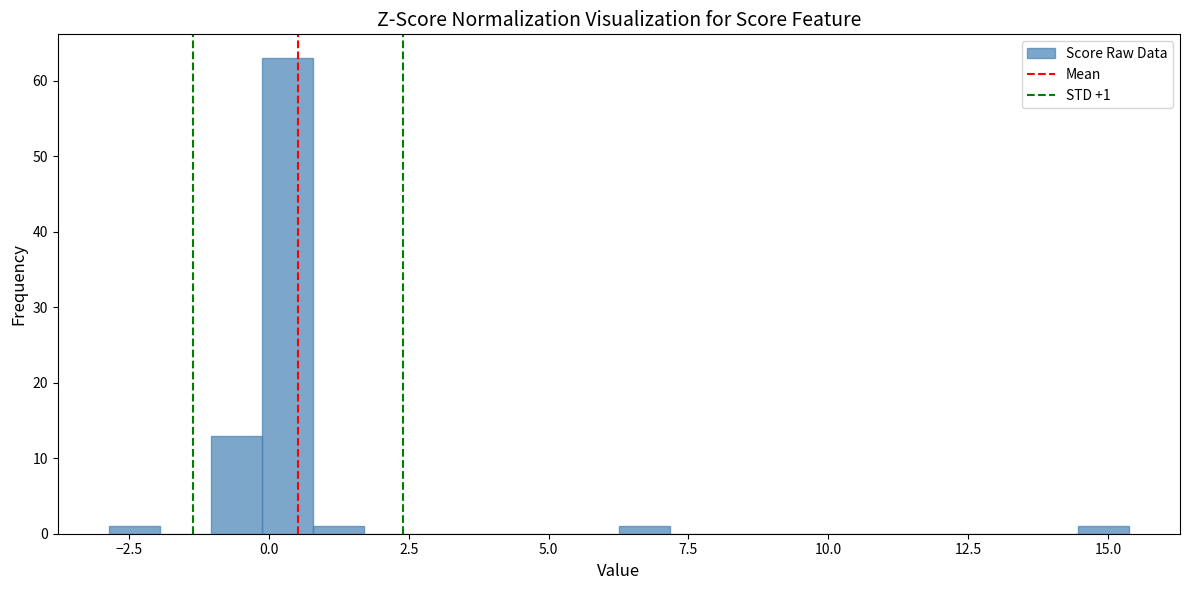

Read against the x-axis, roughly where is the centre of the tallest bar?

0.5